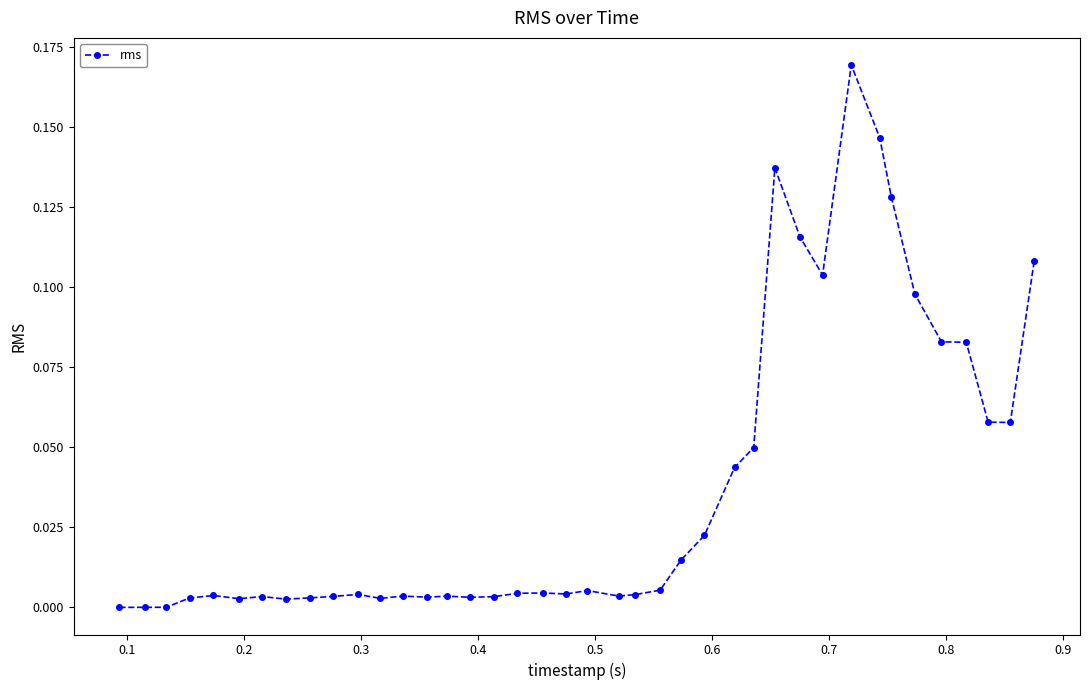

True or false: there are more than 1 points higher than both neighbors.

True